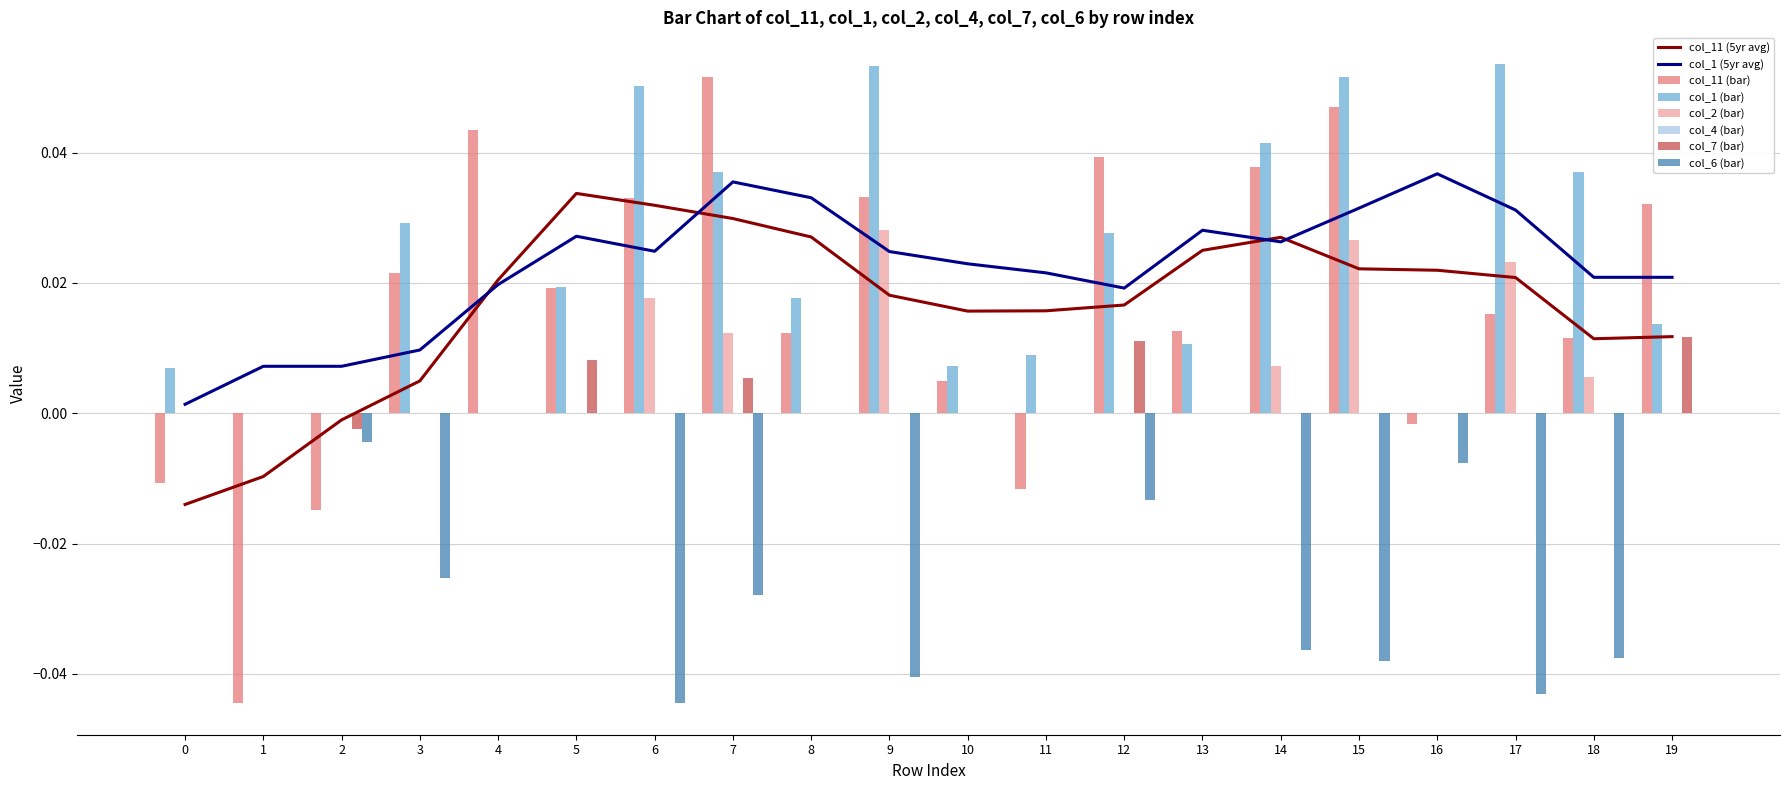

How many data points in col_1 (bar) are above 0?

16